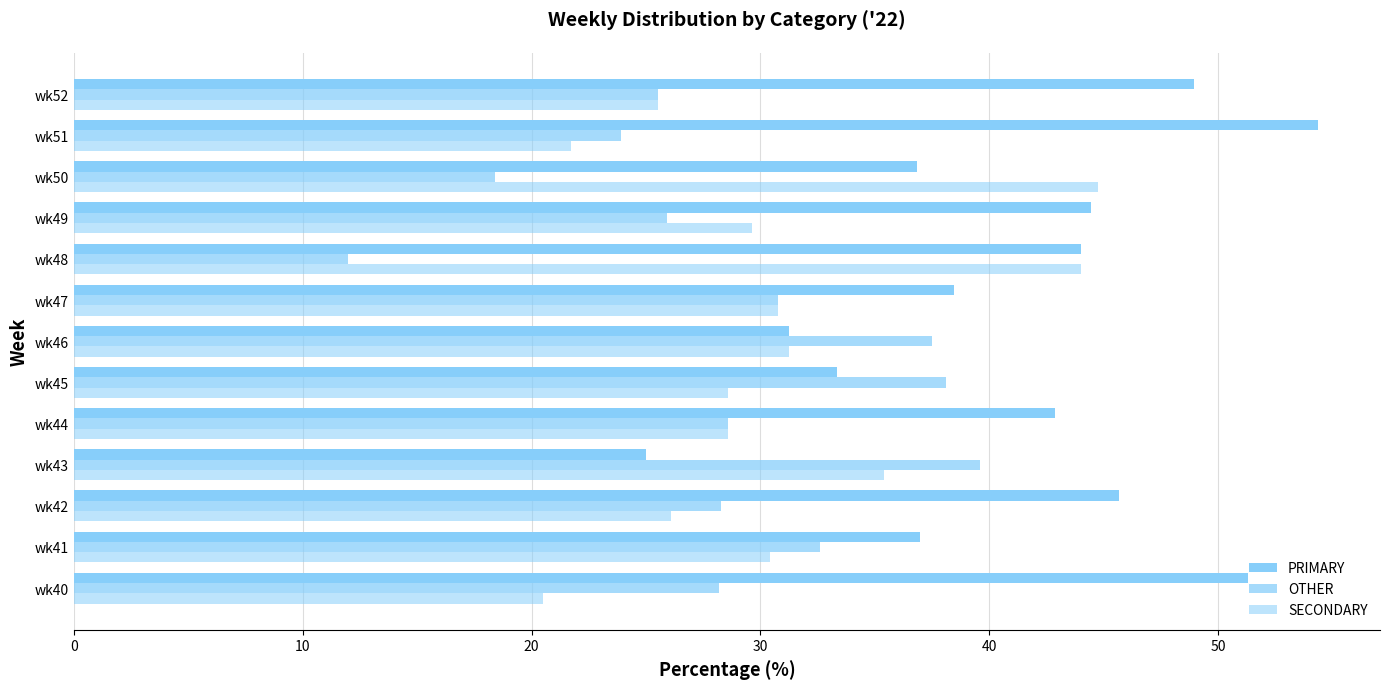

Rank the series by their maximum value, from highest to lowest.

PRIMARY, SECONDARY, OTHER